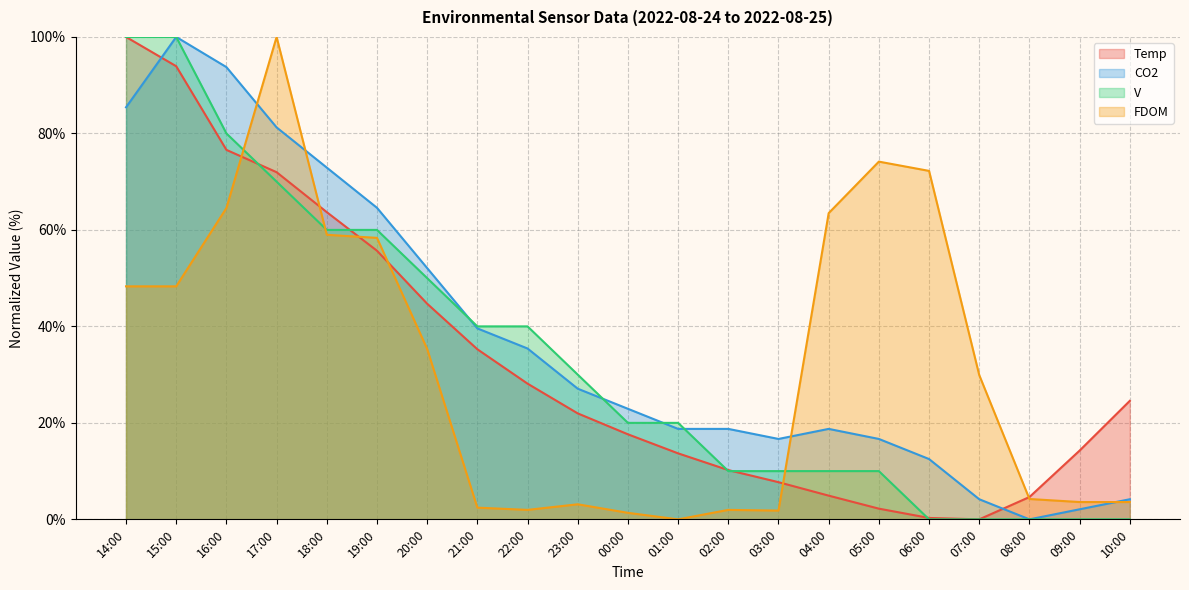

At which category is the sum across all series the highest?

15:00